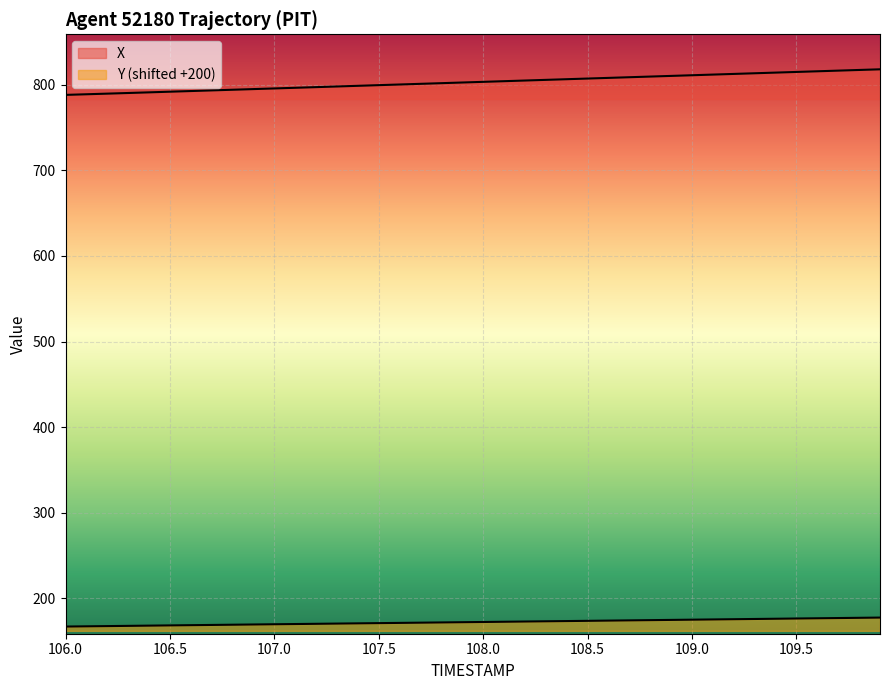

True or false: X and Y intersect in this chart.

False